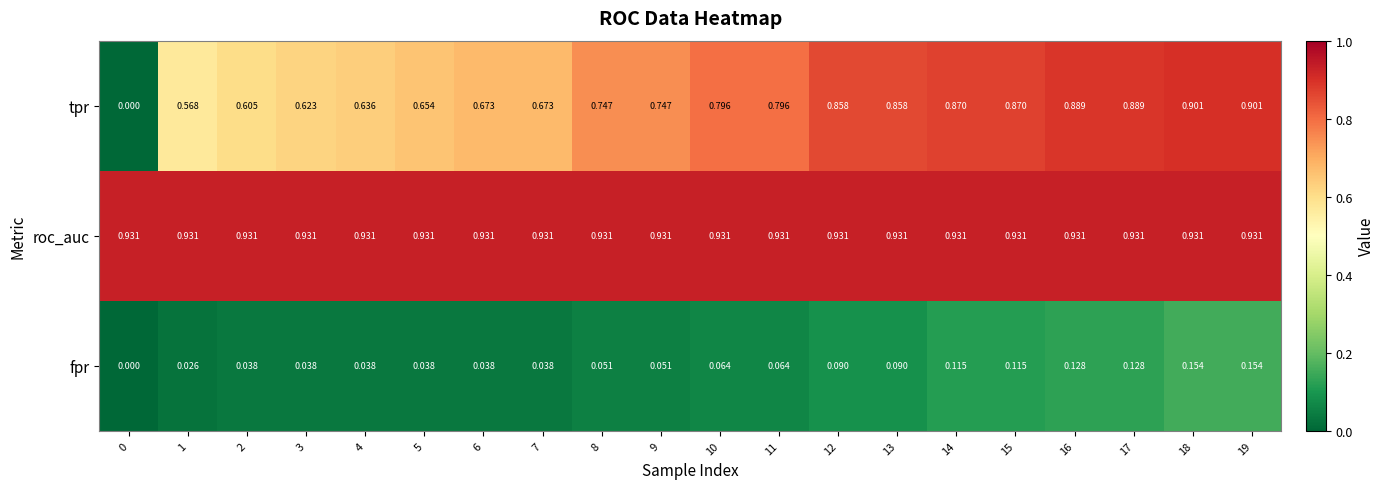

Rank the series by their maximum value, from highest to lowest.

roc_auc, tpr, fpr